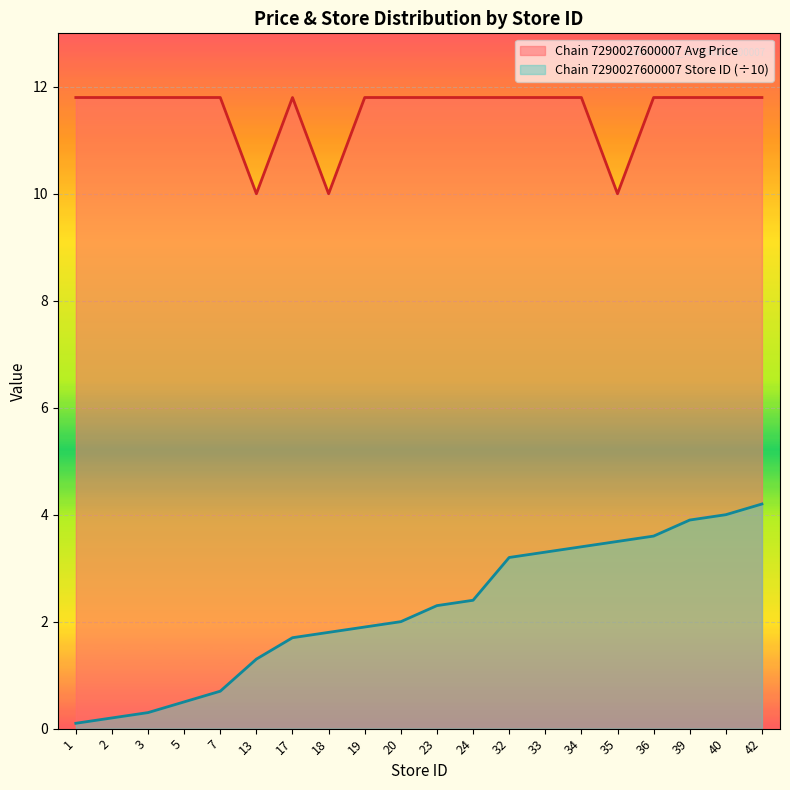

What is the sum of all Chain 7290027600007 Store ID values?

44.3